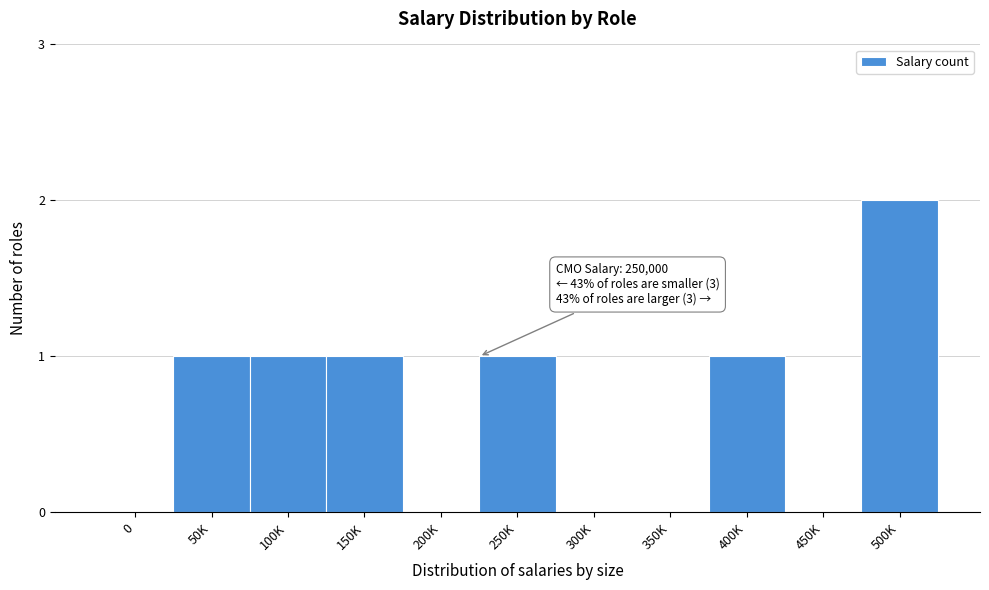

Reading left to right, transcribe all the data shown in this chart.

0=0	50K=1	100K=1	150K=1	200K=0	250K=1	300K=0	350K=0	400K=1	450K=0	500K=2